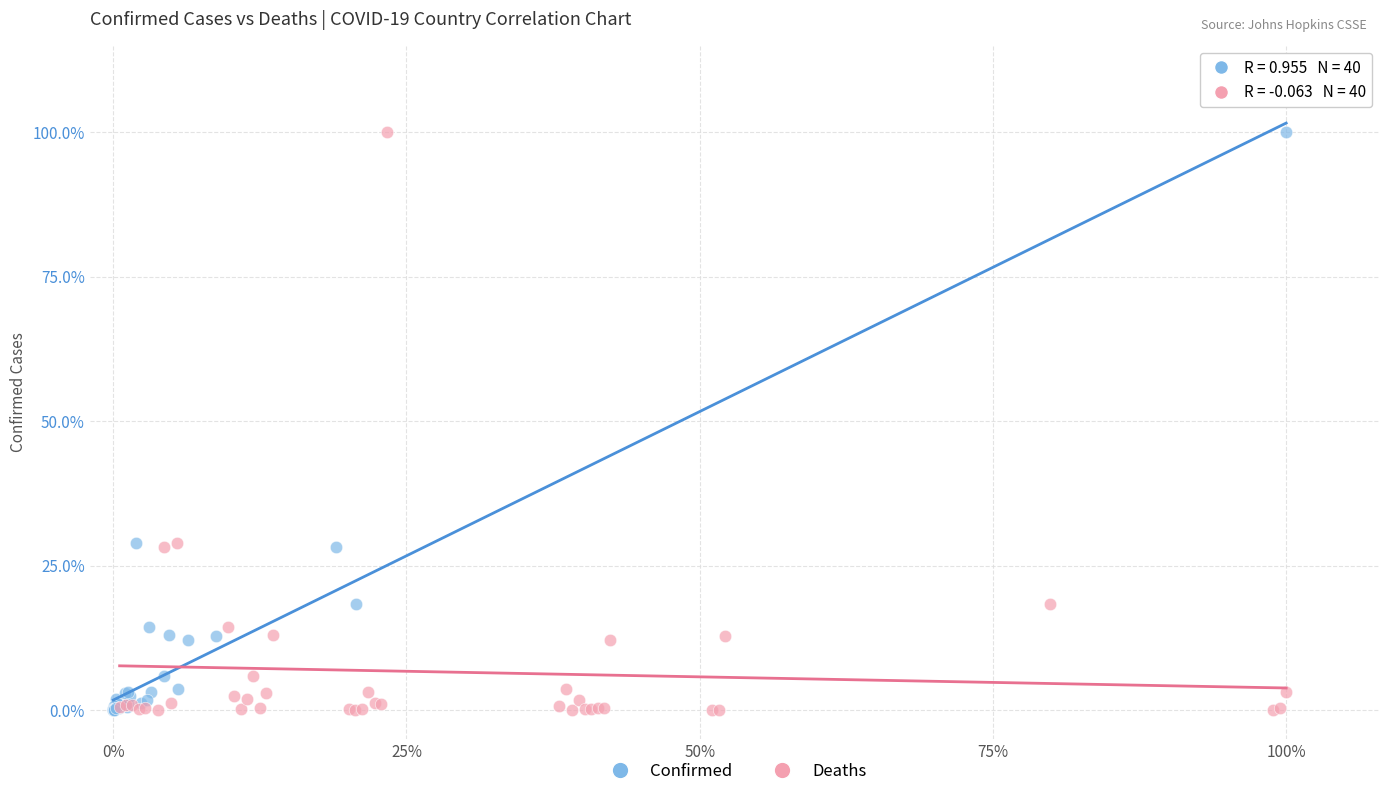

What are all the series names shown in the legend?

Confirmed, Deaths